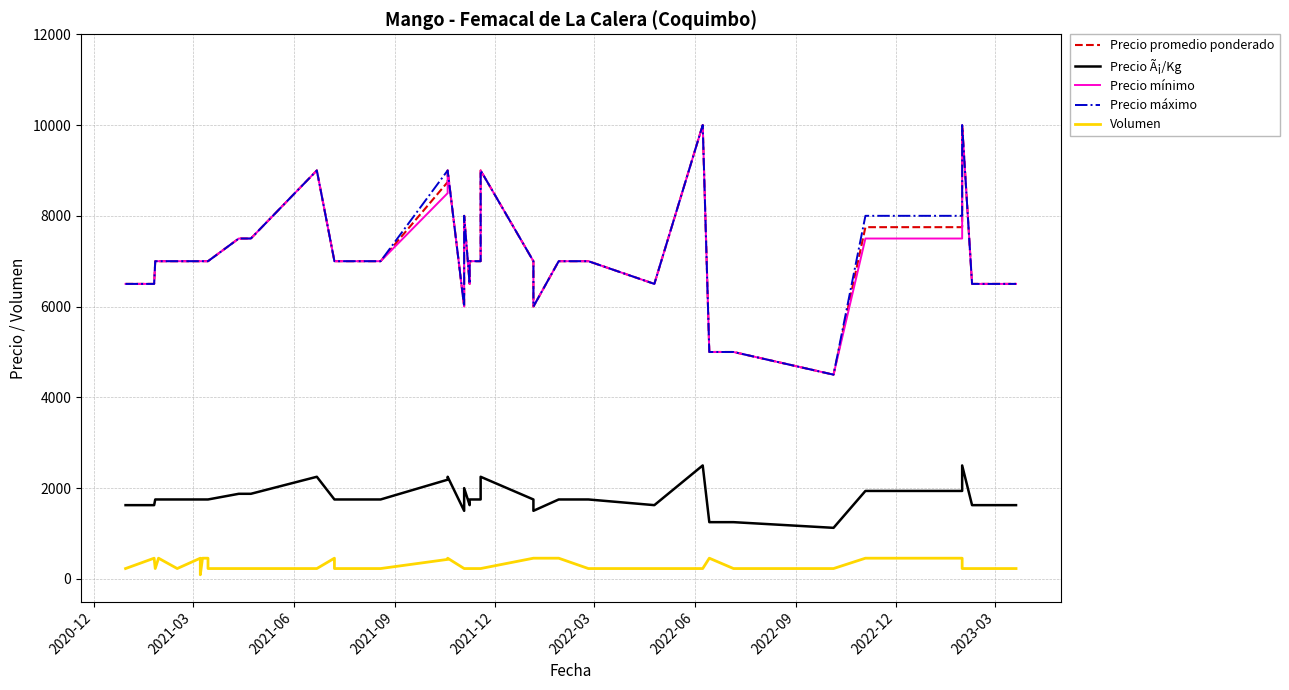

Reading left to right, list all the values displayed in this chart.

Precio promedio ponderado: 6500	6500	6500	7000	7000	7000	7000	7000	7000	7000	7000	7500	7500	9000	7000	7000	7000	7000	8744	9000	6000	8000	6500	7000	7000	9000	7000	6000	7000	7000	6500	10000	5000	5000	4500	7750	7750	10000	6500	6500
Precio Ã¡/Kg: 1625	1625	1625	1750	1750	1750	1750	1750	1750	1750	1750	1875	1875	2250	1750	1750	1750	1750	2186	2250	1500	2000	1625	1750	1750	2250	1750	1500	1750	1750	1625	2500	1250	1250	1125	1938	1938	2500	1625	1625
Precio mínimo: 6500	6500	6500	7000	7000	7000	7000	7000	7000	7000	7000	7500	7500	9000	7000	7000	7000	7000	8500	9000	6000	8000	6500	7000	7000	9000	7000	6000	7000	7000	6500	10000	5000	5000	4500	7500	7500	10000	6500	6500
Precio máximo: 6500	6500	6500	7000	7000	7000	7000	7000	7000	7000	7000	7500	7500	9000	7000	7000	7000	7000	9000	9000	6000	8000	6500	7000	7000	9000	7000	6000	7000	7000	6500	10000	5000	5000	4500	8000	8000	10000	6500	6500
Volumen: 228	228	456	228	456	228	456	90	456	456	228	228	228	228	456	228	228	228	430	456	228	228	228	228	228	228	456	456	456	228	228	228	456	228	228	456	456	228	228	228